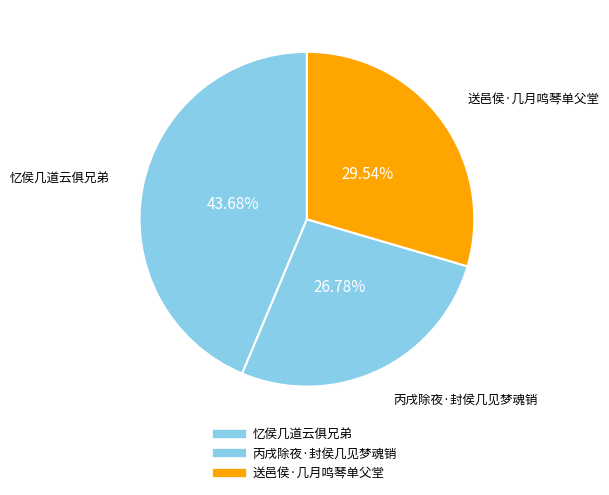

Which has a higher value, 送邑侯·几月鸣琴单父堂 or 忆侯几道云俱兄弟?

忆侯几道云俱兄弟